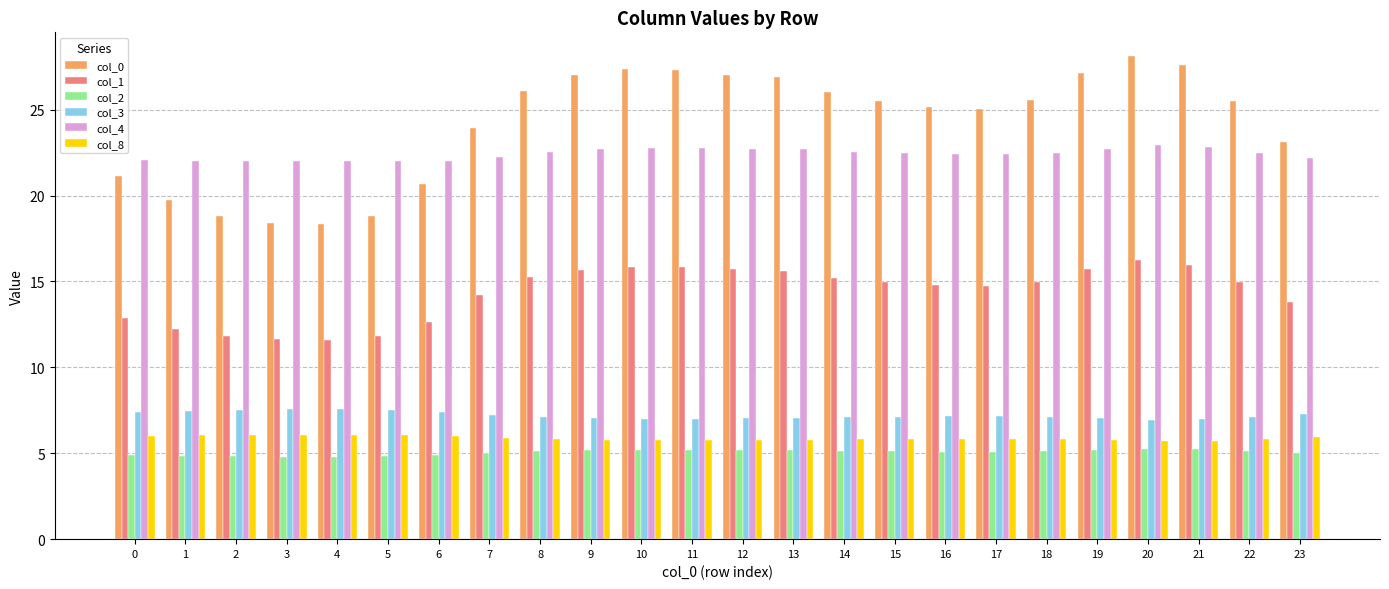

Which series has the largest total across all categories?

col_0